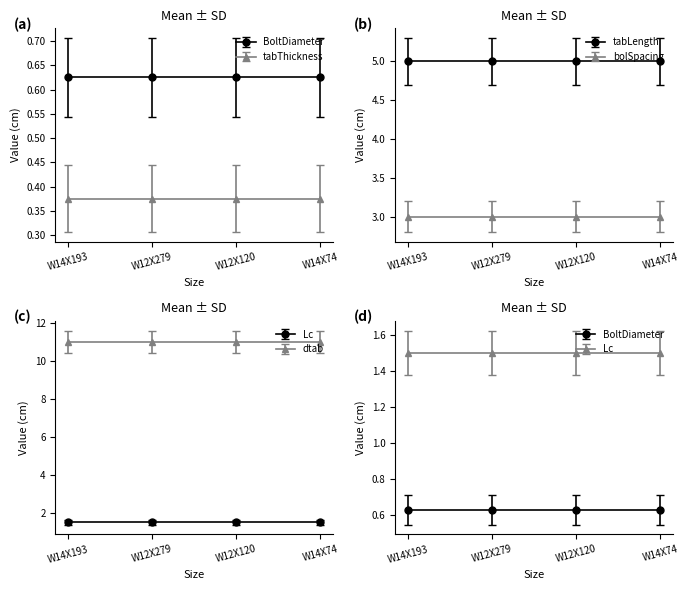

At which label does tabLength reach its peak?

W14X193